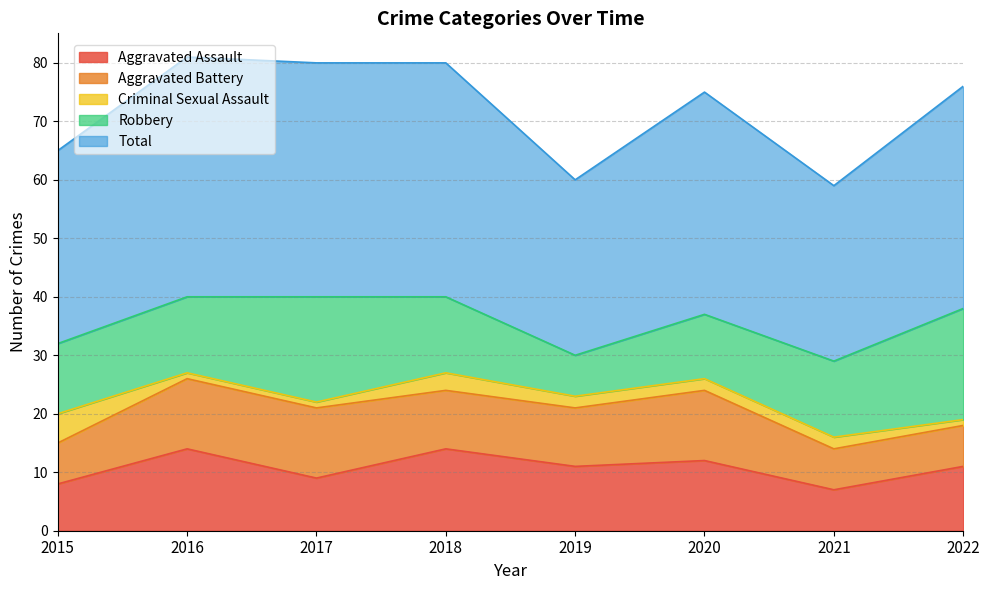

Rank the series at 2022 from highest to lowest value.

Total, Robbery, Aggravated Assault, Aggravated Battery, Criminal Sexual Assault